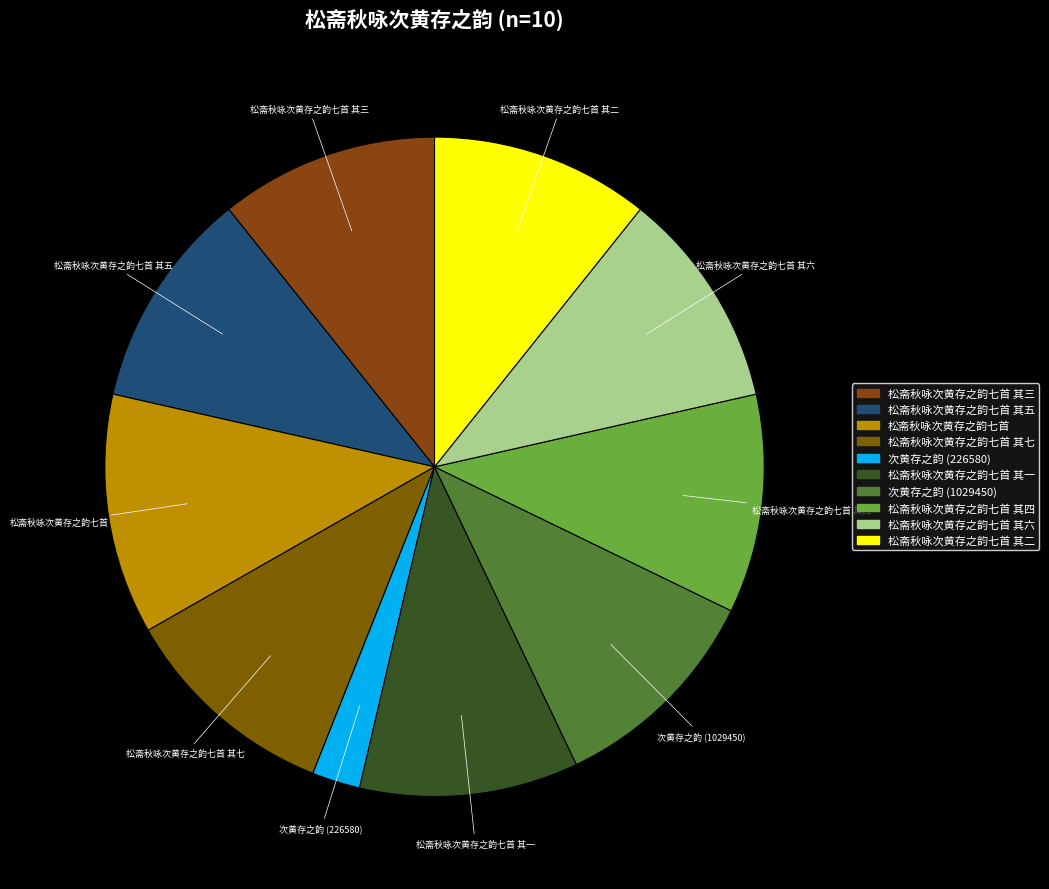

Which category has the smallest portion of the pie?

次黄存之韵 (226580)